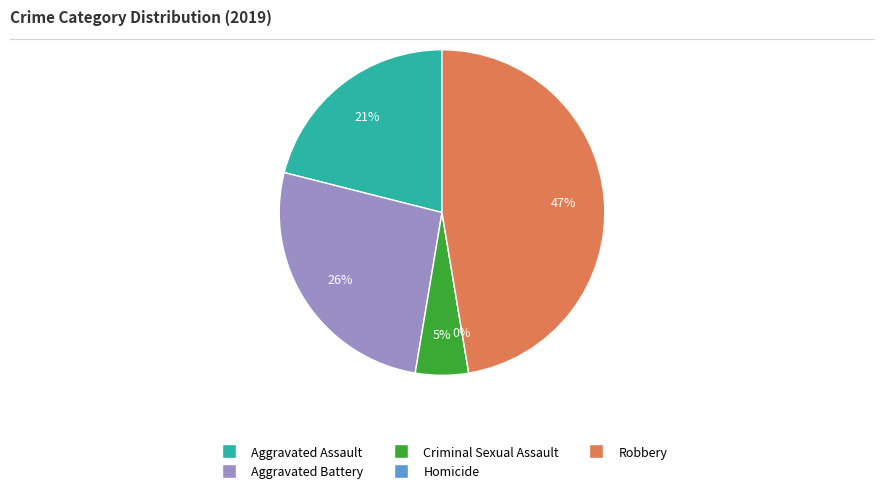

The Aggravated Assault slice represents 21% of the pie. True or false?

True